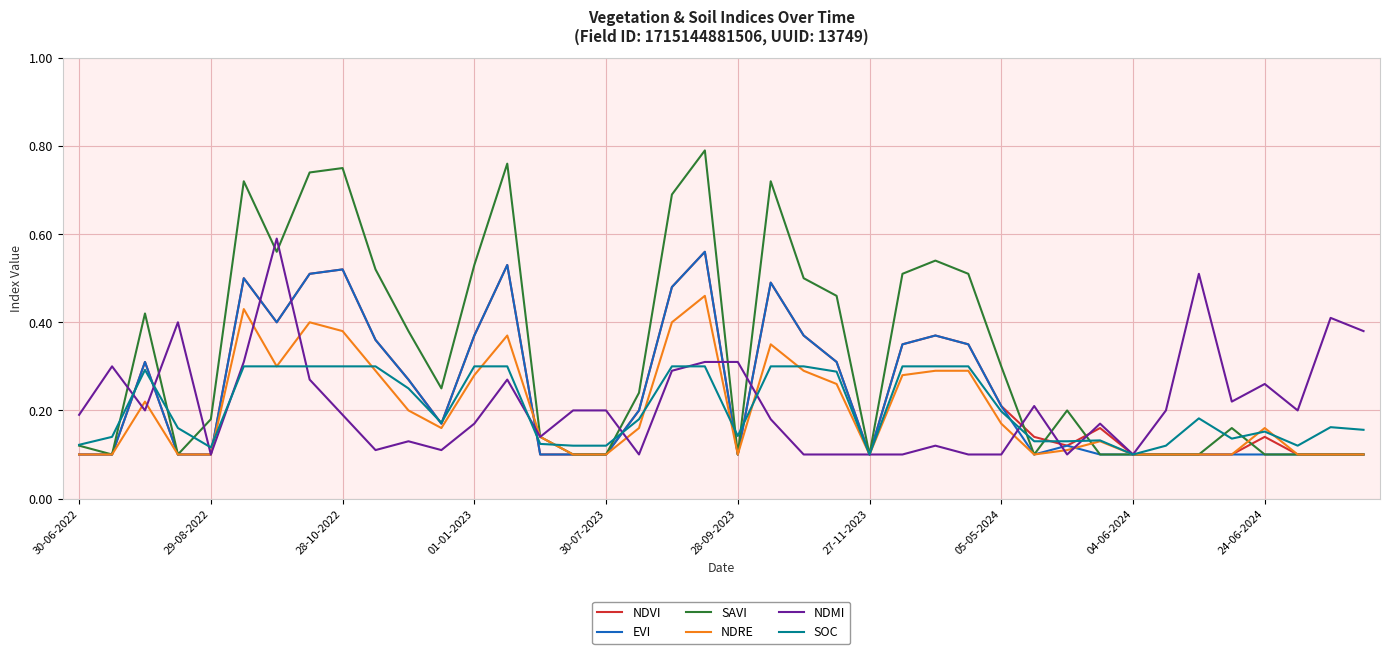

Which series has the largest range (max minus min)?

SAVI